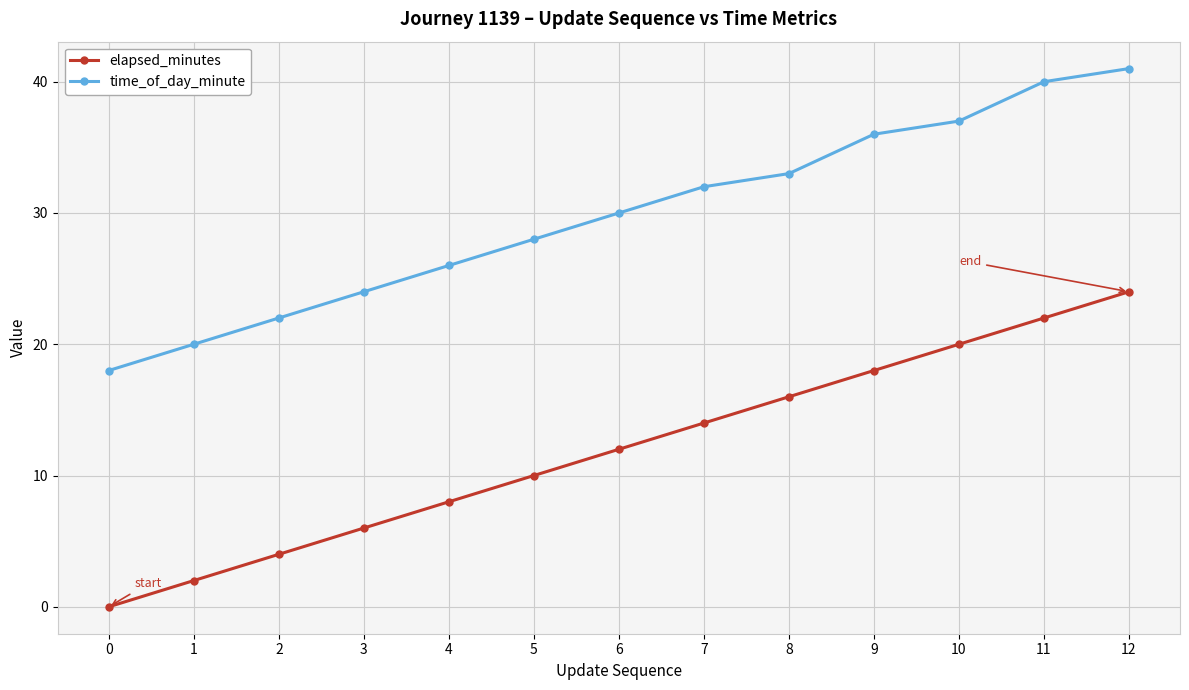

Read the time_of_day_minute value at 0, to the nearest 10.

20